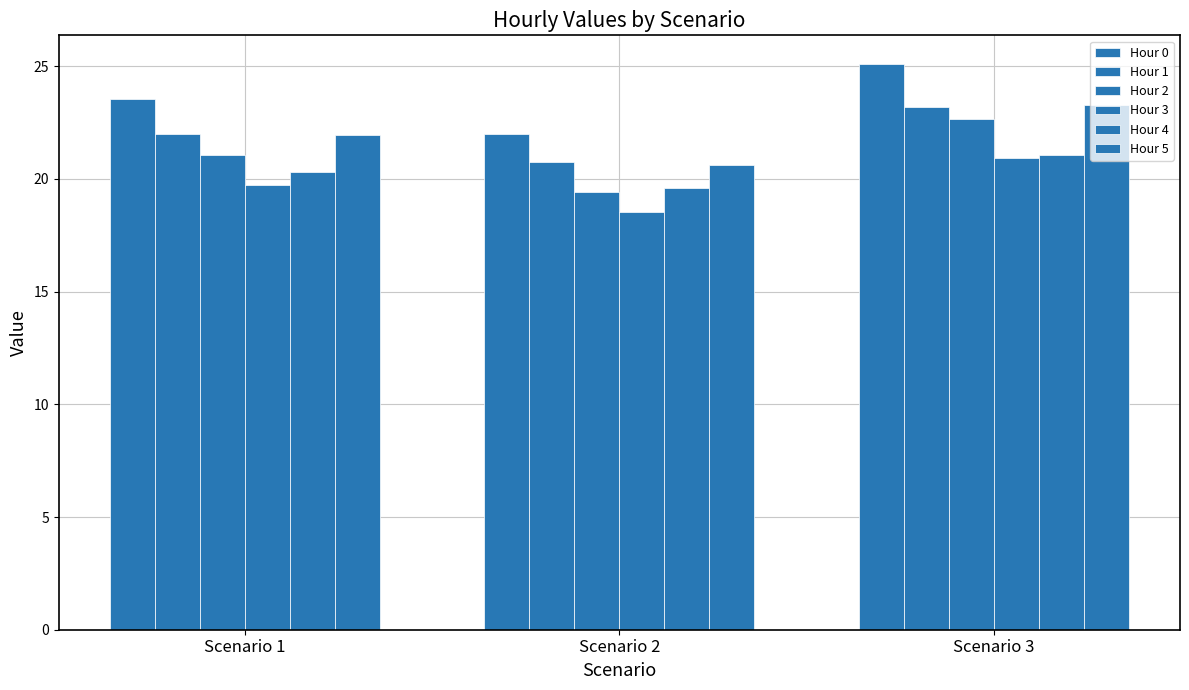

Does the chart contain stacked bars?

No